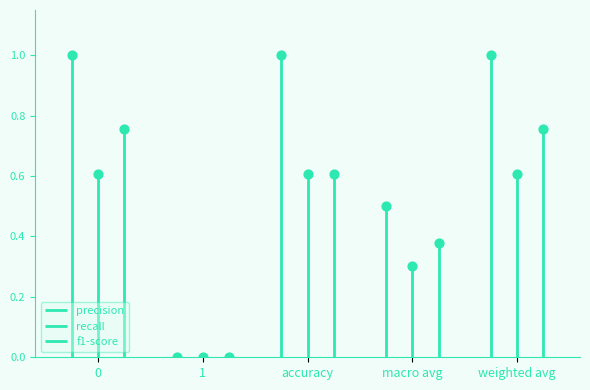

Which series reaches the minimum Y coordinate?

precision